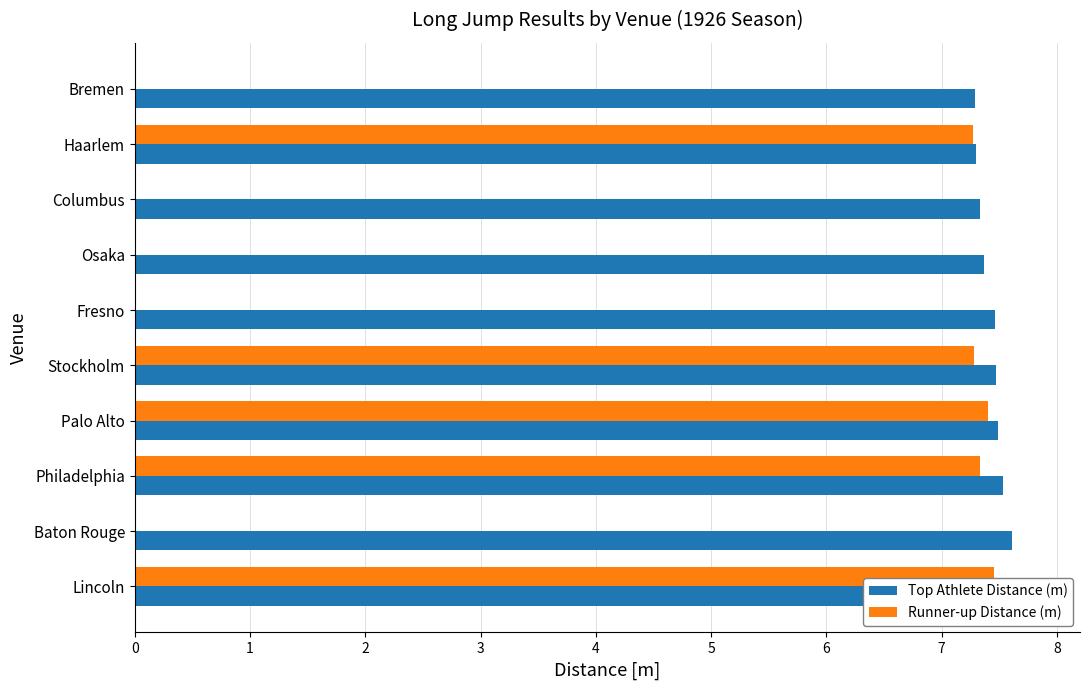

Reading left to right, list all the values displayed in this chart.

Top Athlete Distance (m): 7.8	7.6	7.5	7.5	7.5	7.5	7.4	7.3	7.3	7.3
Runner-up Distance (m): 7.5	0.0	7.3	7.4	7.3	0.0	0.0	0.0	7.3	0.0